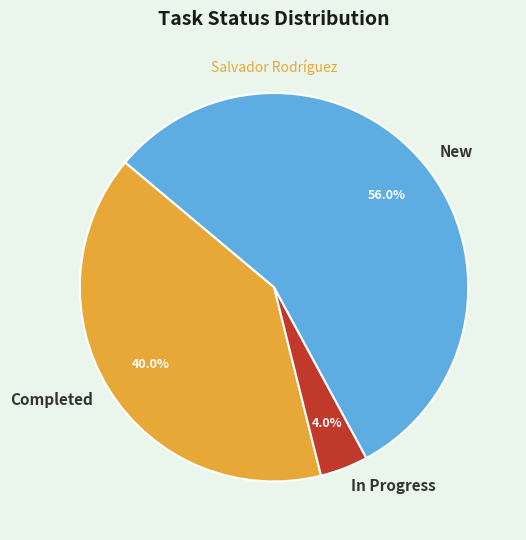

Combined, what portion of the pie is Completed and New?

96.0%